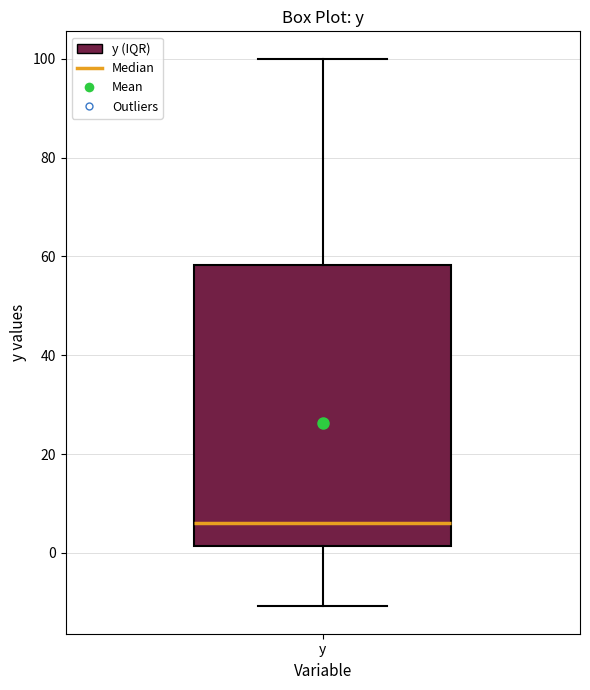

Read this box plot against the y-axis: the position of the median line, the range covered by the box, and the ends of both whiskers. The values are not printed on the chart, so give them approximately, as read against the axis.

median 6, box 2 to 58, whiskers -10 to 100